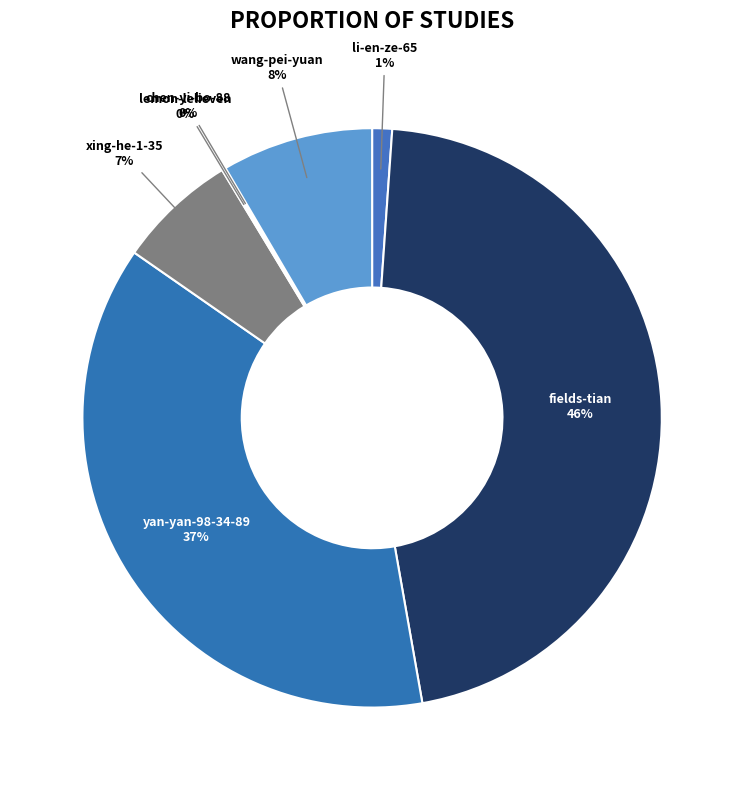

Between li-en-ze-65 and fields-tian, which is larger?

fields-tian